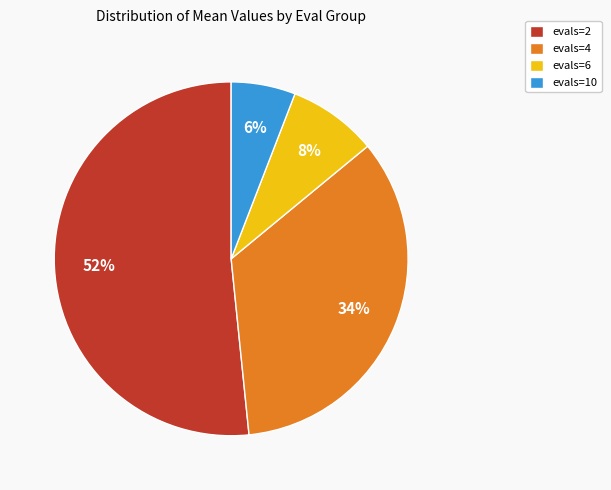

Is the sum of evals=4 and evals=6 greater than half?

No